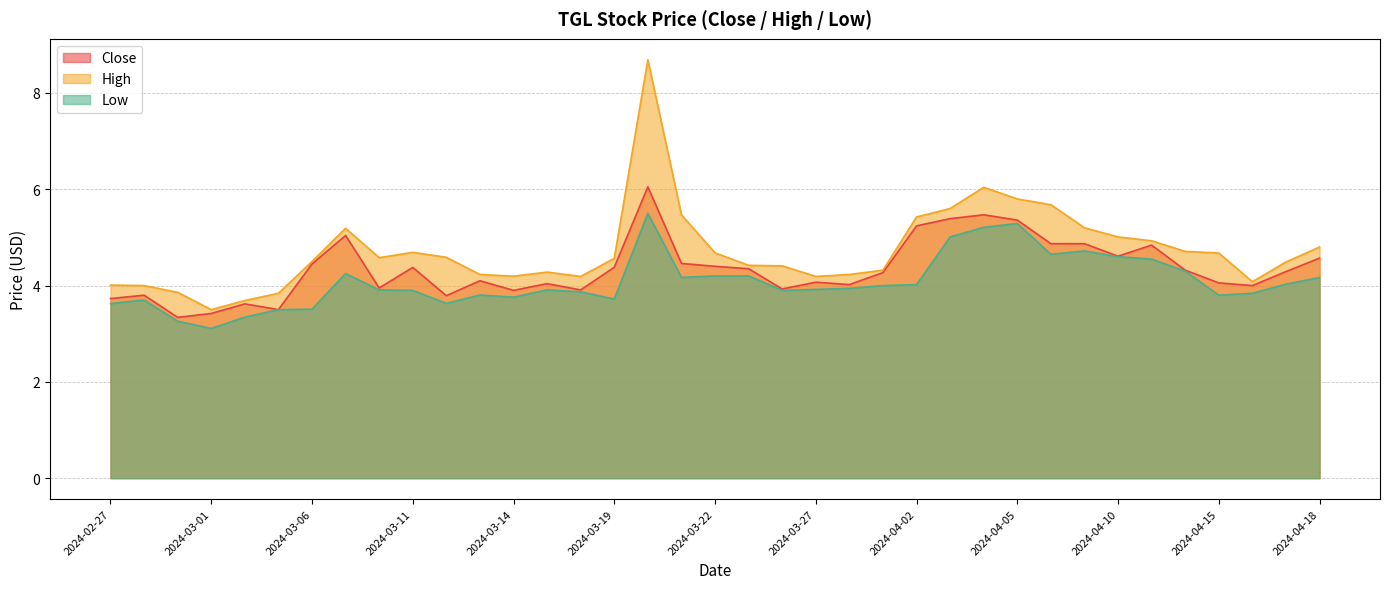

Reading right to left, transcribe all the data shown in this chart.

Close: 4.6	4.3	4.0	4.1	4.3	4.8	4.6	4.9	4.9	5.4	5.5	5.4	5.2	4.3	4.0	4.1	3.9	4.3	4.4	4.5	6.0	4.4	3.9	4.0	3.9	4.1	3.8	4.4	4.0	5.0	4.5	3.5	3.6	3.4	3.3	3.8	3.7
High: 4.8	4.5	4.1	4.7	4.7	4.9	5.0	5.2	5.7	5.8	6.0	5.6	5.4	4.3	4.2	4.2	4.4	4.4	4.7	5.5	8.7	4.6	4.2	4.3	4.2	4.2	4.6	4.7	4.6	5.2	4.5	3.8	3.7	3.5	3.9	4.0	4.0
Low: 4.2	4.0	3.8	3.8	4.3	4.5	4.6	4.7	4.7	5.3	5.2	5.0	4.0	4.0	3.9	3.9	3.9	4.2	4.2	4.2	5.5	3.7	3.9	3.9	3.8	3.8	3.6	3.9	3.9	4.2	3.5	3.5	3.3	3.1	3.3	3.7	3.6